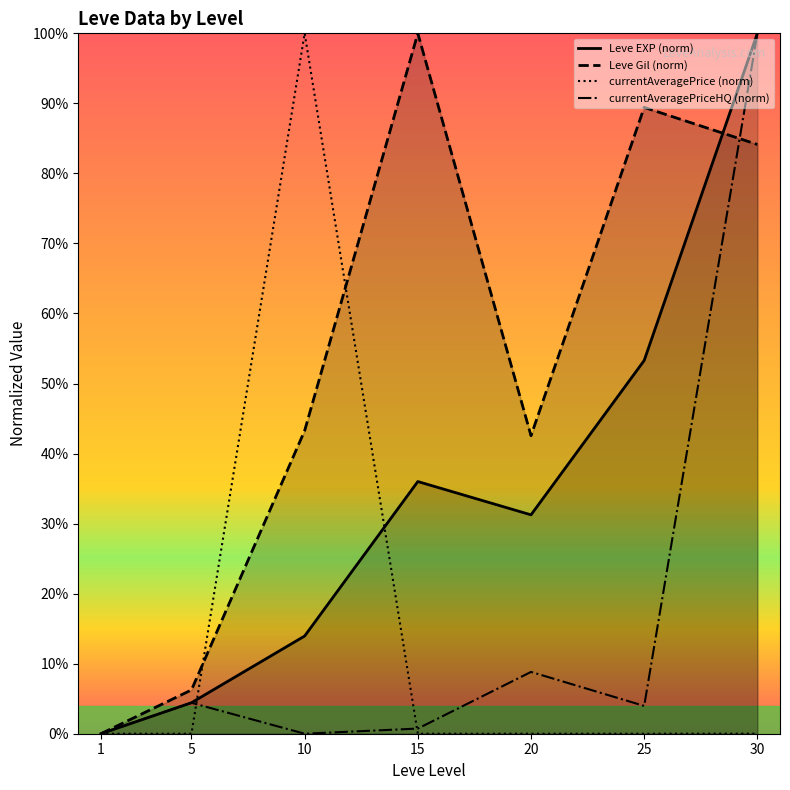

True or false: Leve Gil (norm) and currentAveragePrice (norm) intersect in this chart.

True